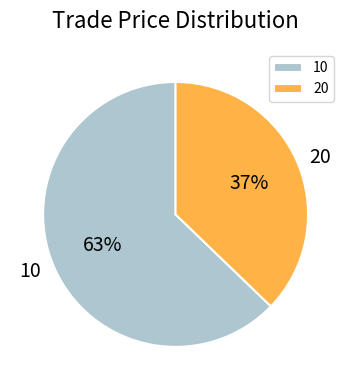

To the nearest percent, what is the difference between the largest and smallest slice percentages?

26%